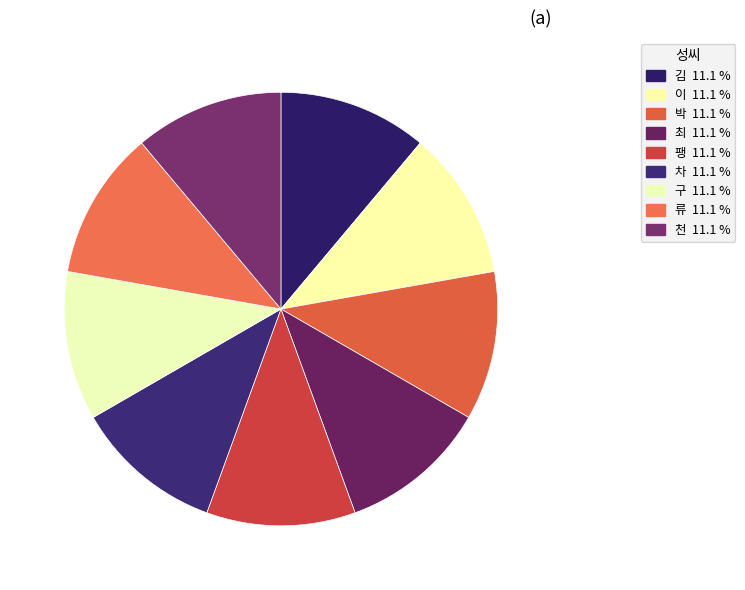

To the nearest percent, what is the combined percentage of 구 and 류?

22%